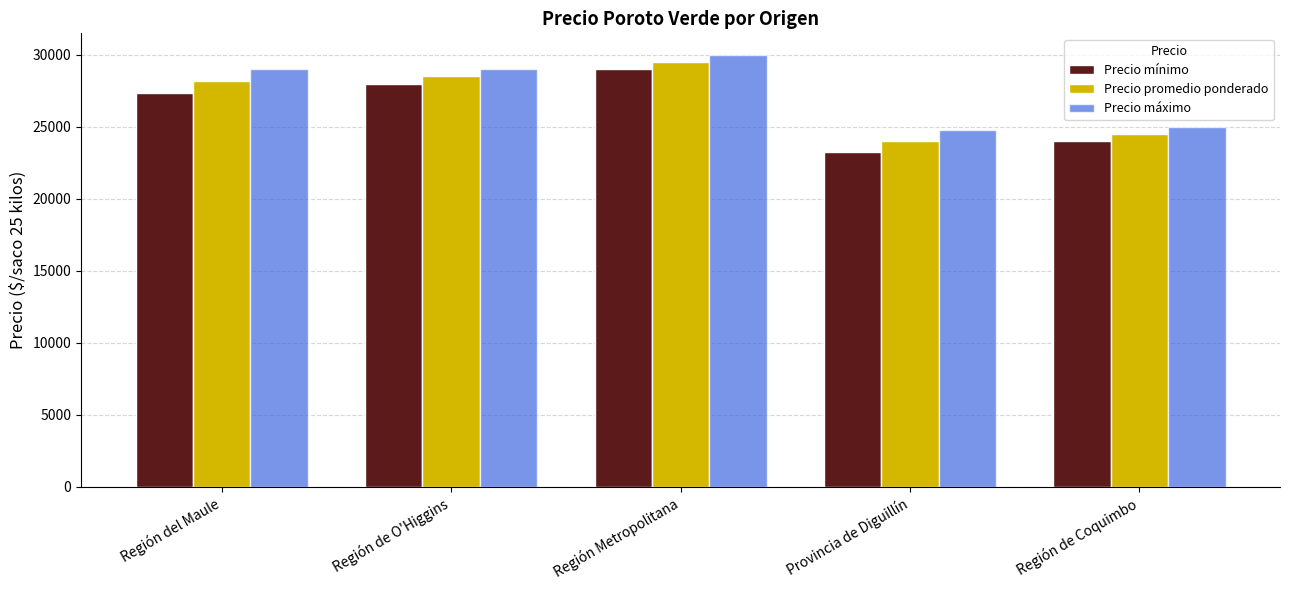

The value of Precio promedio ponderado at Región de O'Higgins is 41290. True or false?

False